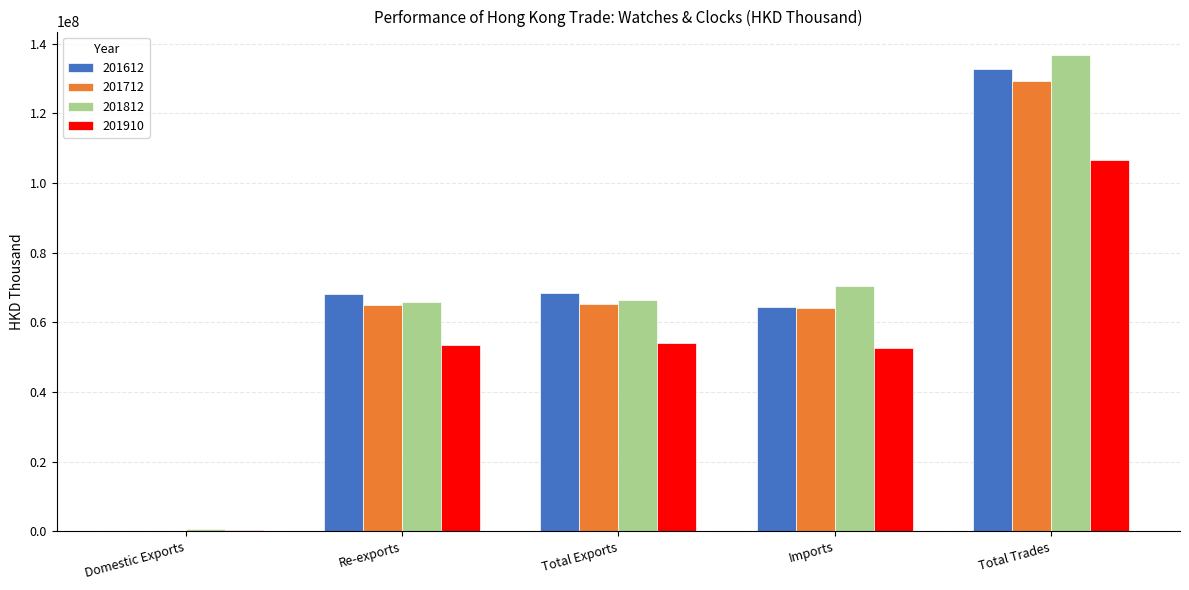

True or false: 201712 has a value of 176765.3 at Domestic Exports.

True